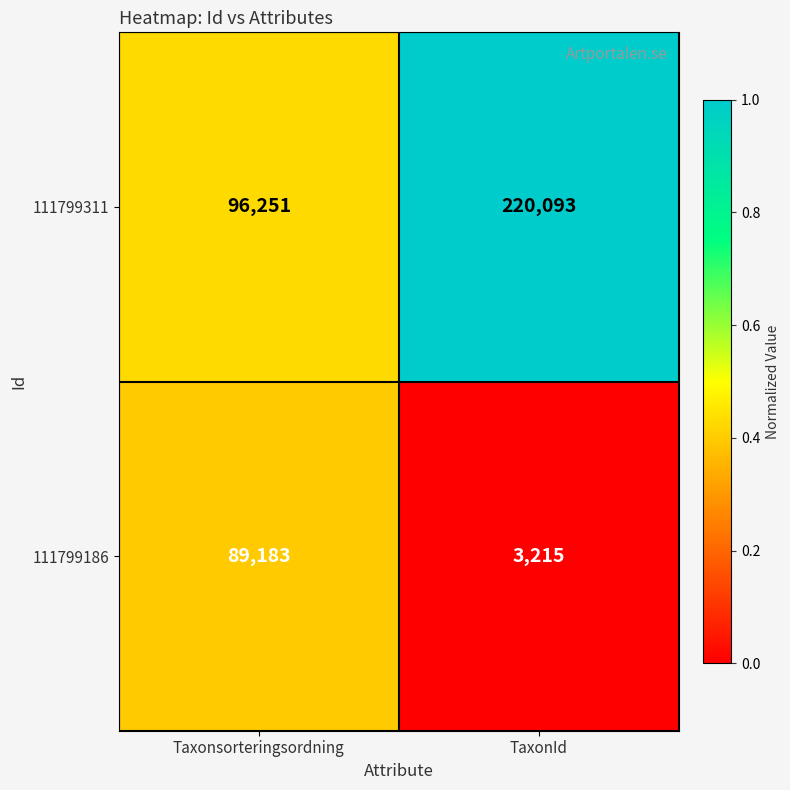

What value does the 111799186 series have at Taxonsorteringsordning?

89183